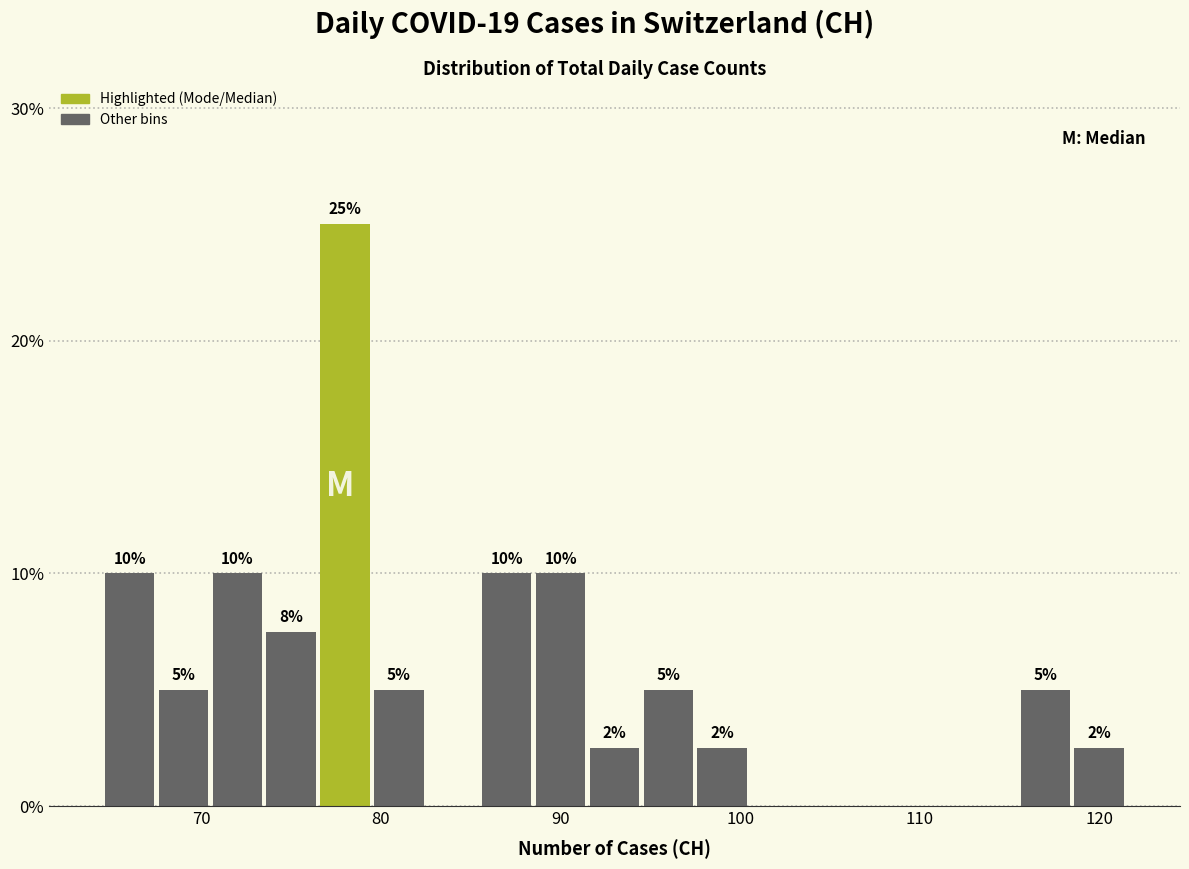

Around what value on the x-axis is the tallest bar? Give the approximate position of its centre, as read against the axis.

78